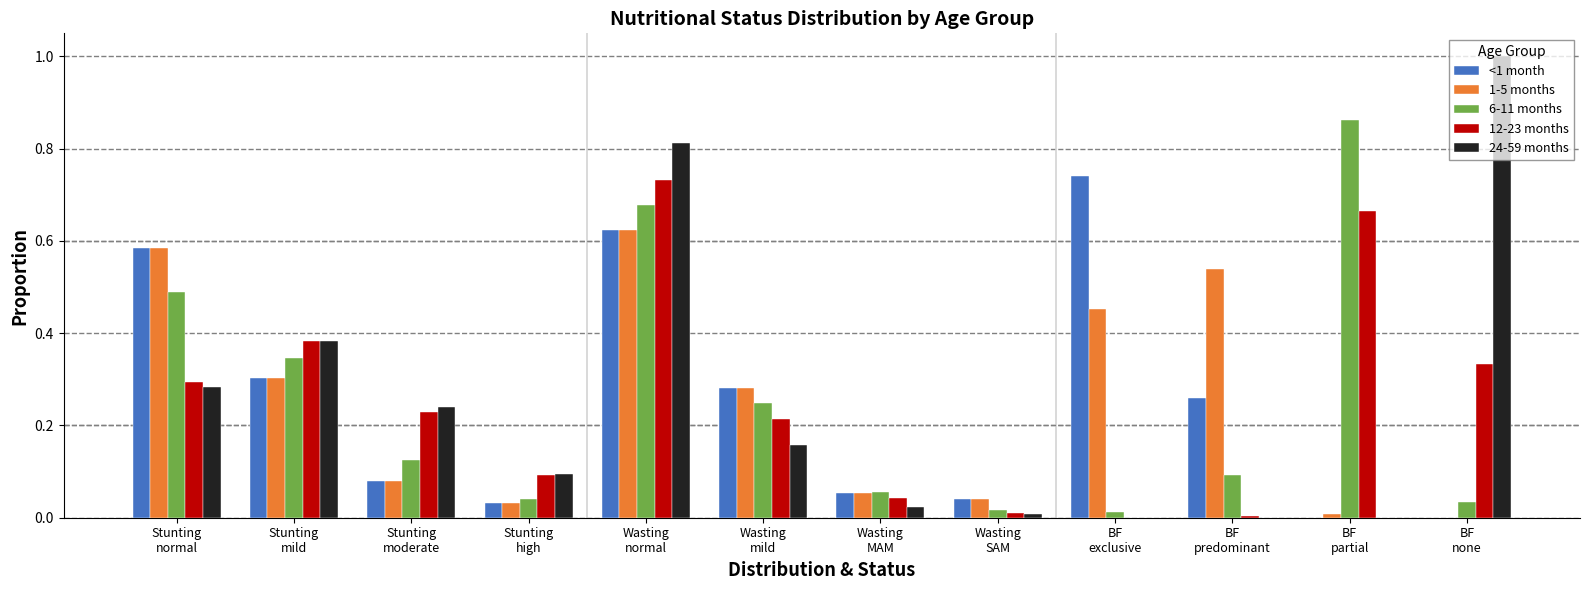

What is the sum of all 6-11 months values?

3.0